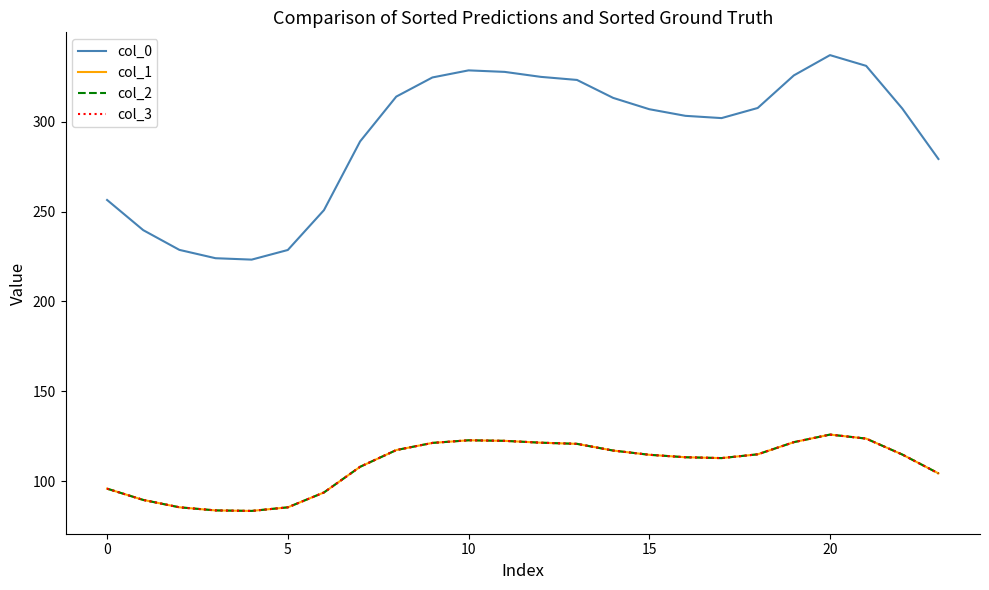

True or false: col_0 and col_3 intersect in this chart.

False